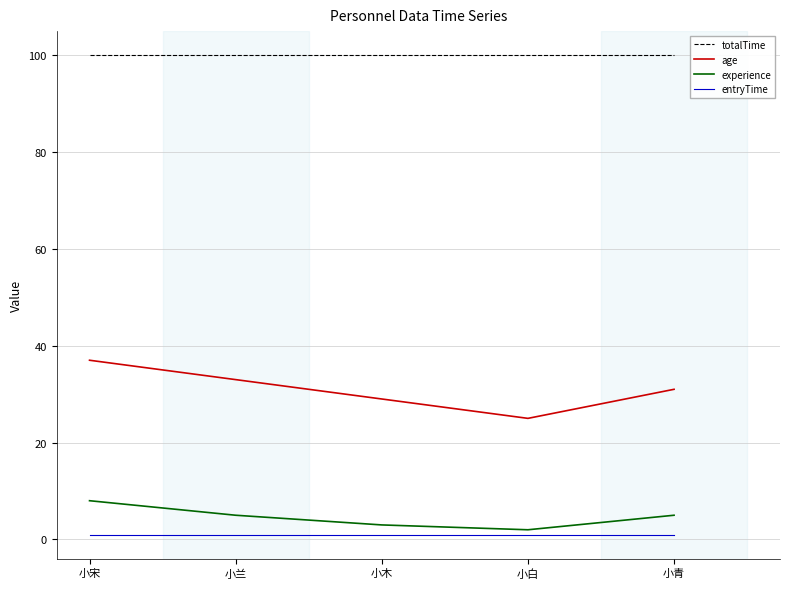

Does the chart display data point markers on the line(s)?

No